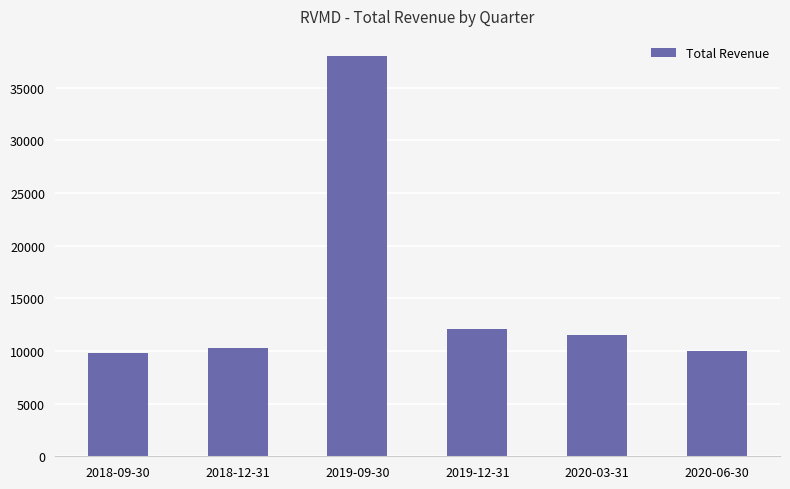

Where is the data nearest to the value 23900?

2019-12-31